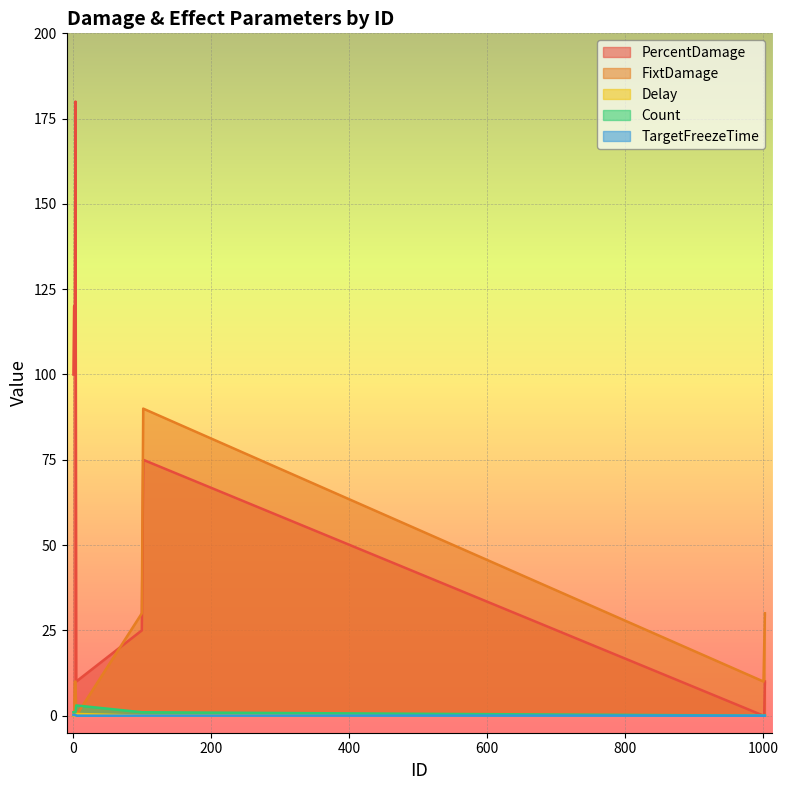

The Count series shows 1.0 at 3. True or false?

True